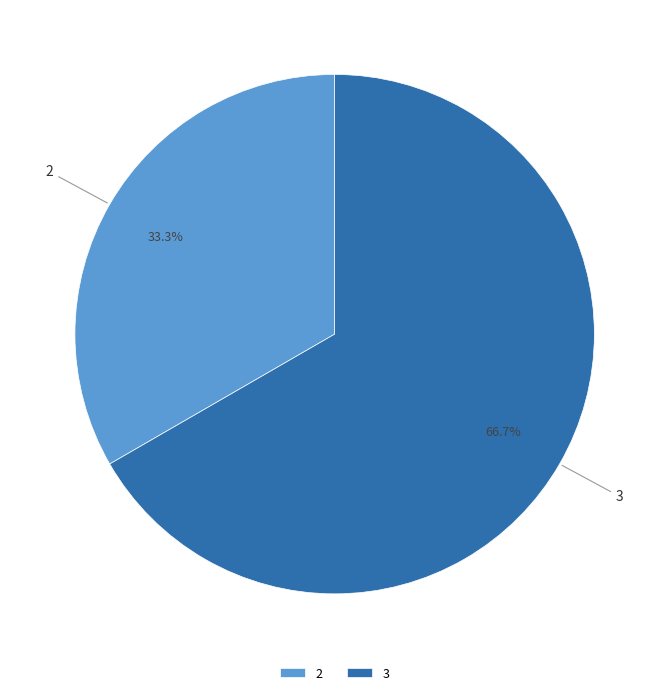

Which slice is the largest?

3